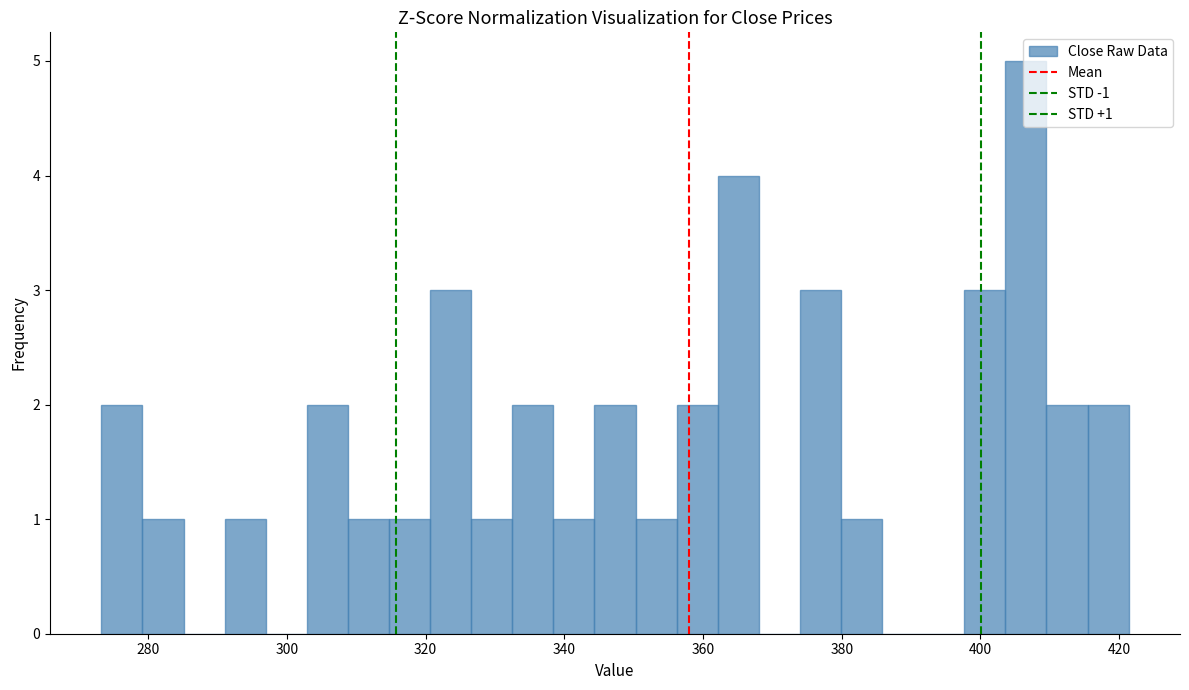

Read against the x-axis, roughly where is the centre of the tallest bar?

406